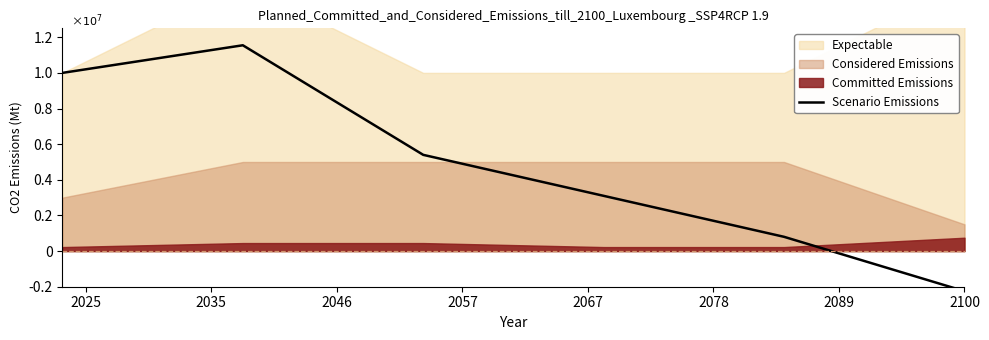

Reading left to right, what are all the values shown in this chart?

10000000.0	11550000.0	5400000.0	3100000.0	800000.0	-2250000.0